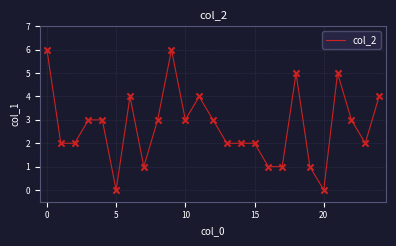

What is the maximum value shown in the chart?

6